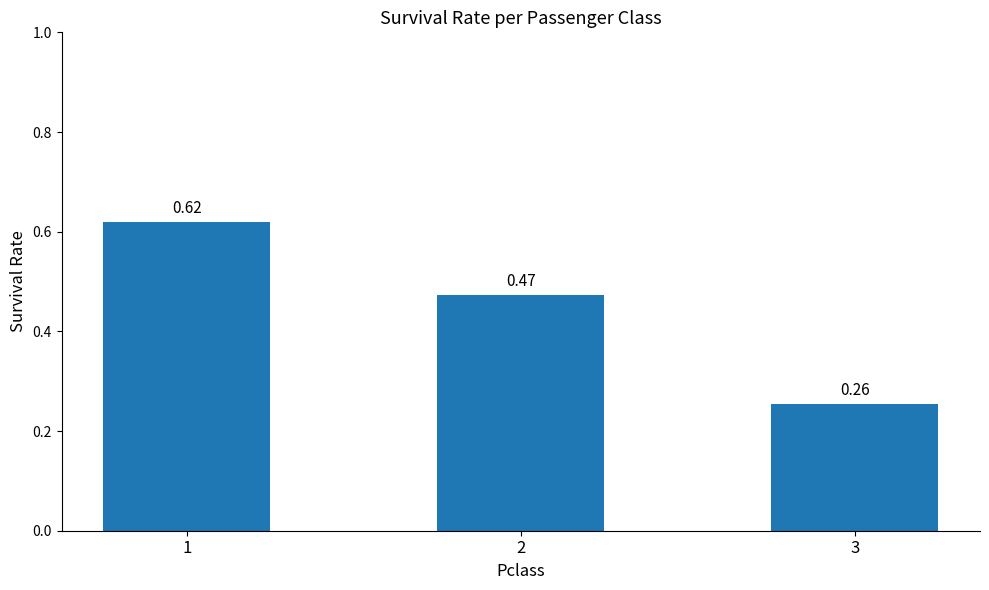

What is the sum of the values at 3 and 1?

0.9